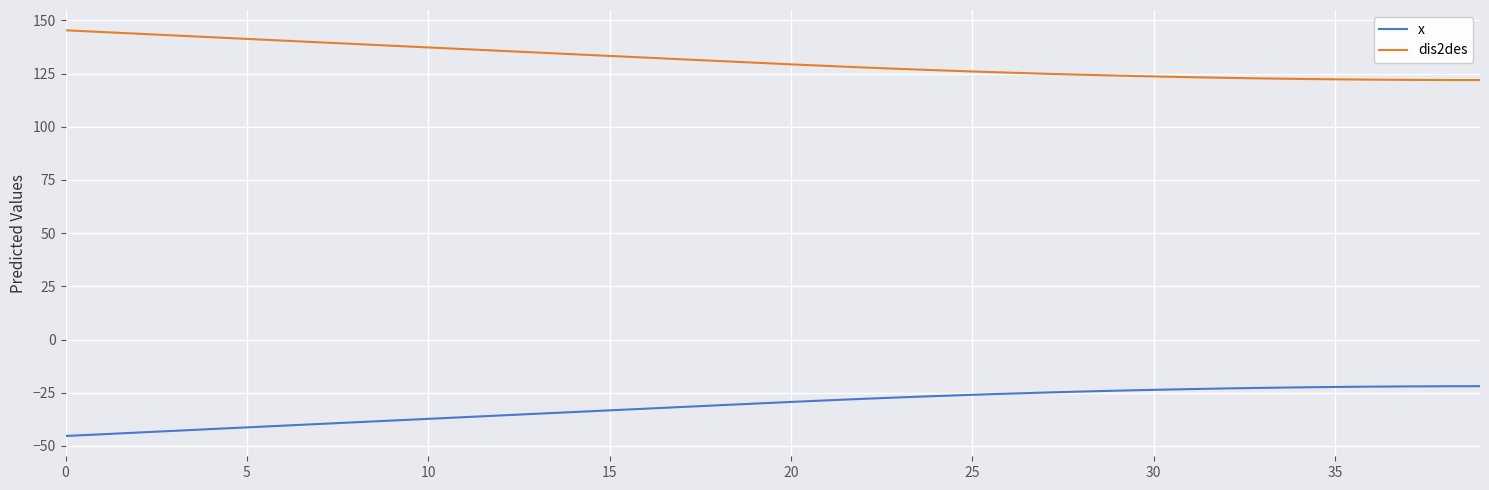

What is the maximum value for x?

-21.9